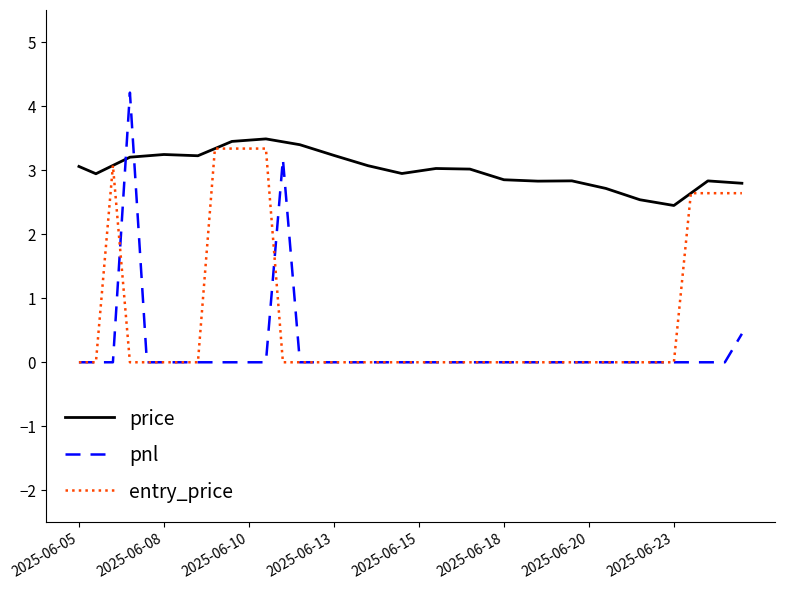

What is the highest value of the price series?

3.5